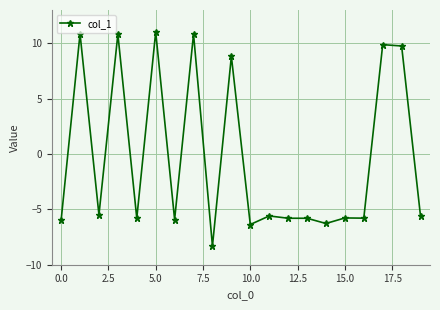

How many data points are above -5?

7